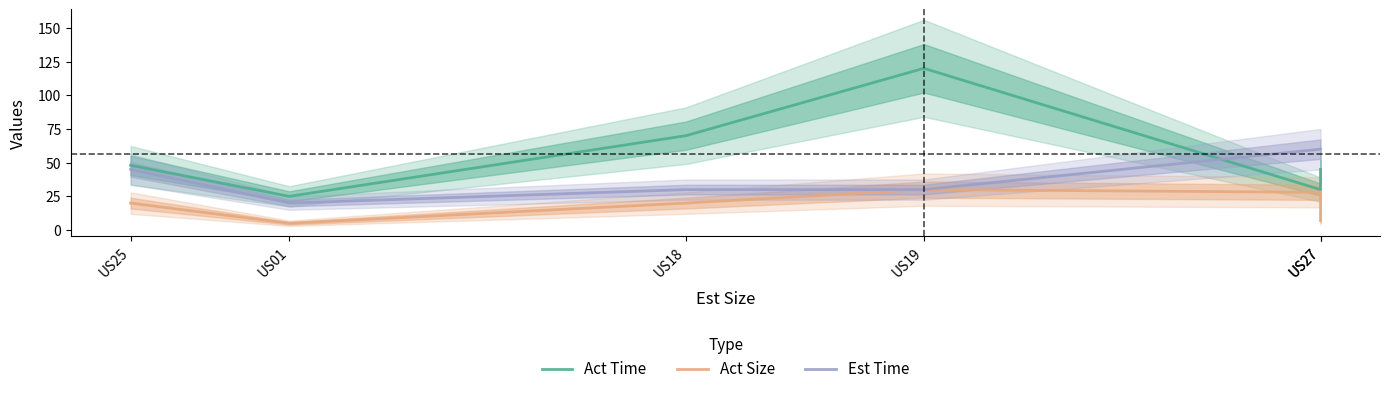

Reading right to left, extract all data points from this chart.

Act Time: 45	30	120	70	25	48
Act Size: 7	28	30	20	5	20
Est Time: 60	60	30	30	20	45